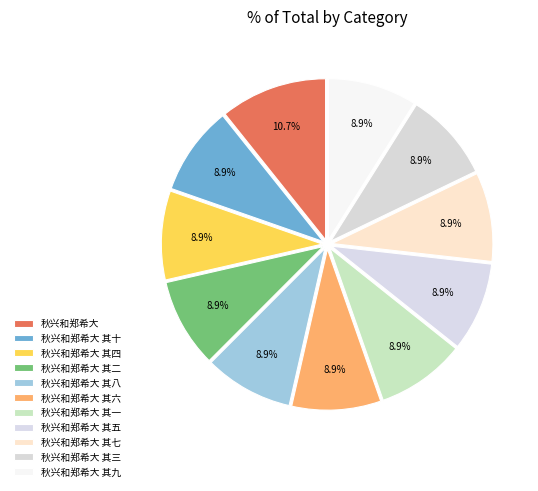

True or false: 秋兴和郑希大 其六 accounts for 20% of the total.

False